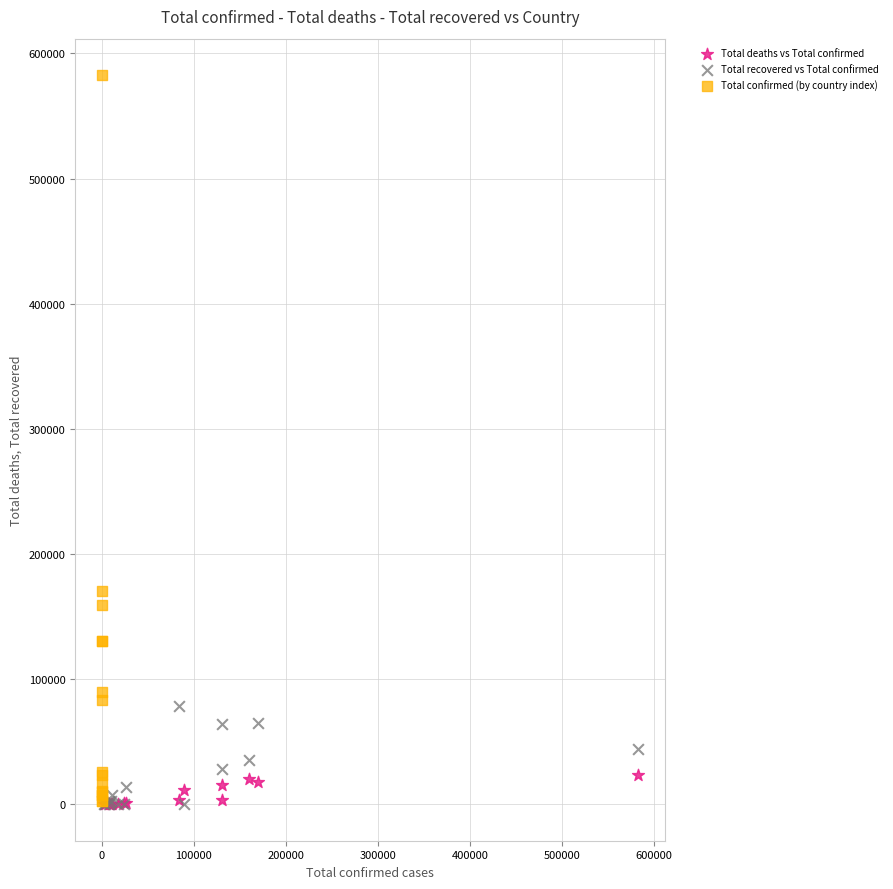

Which series has the widest spread of Y values?

Total confirmed (by country index)